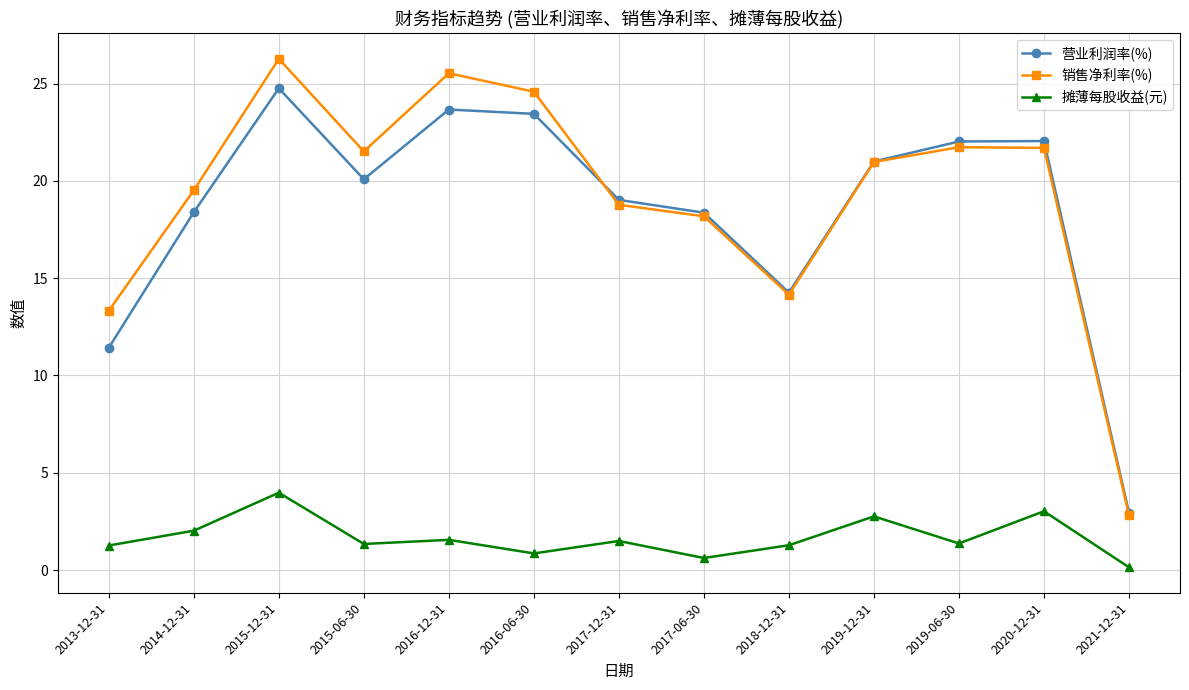

Which series has the widest spread of values?

销售净利率(%)